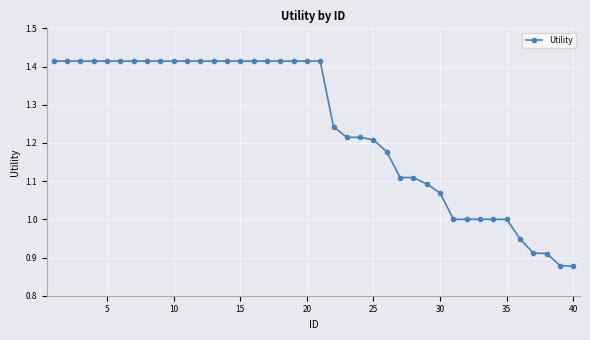

What is the sum of all values?

49.7